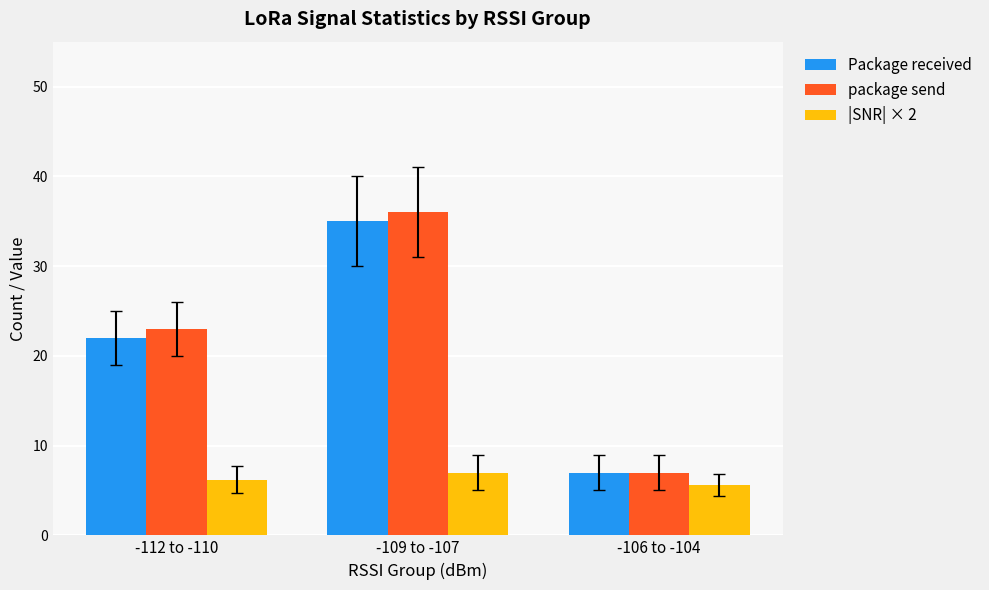

What is the difference between the Package received values at -112 to -110 and -109 to -107?

13.0